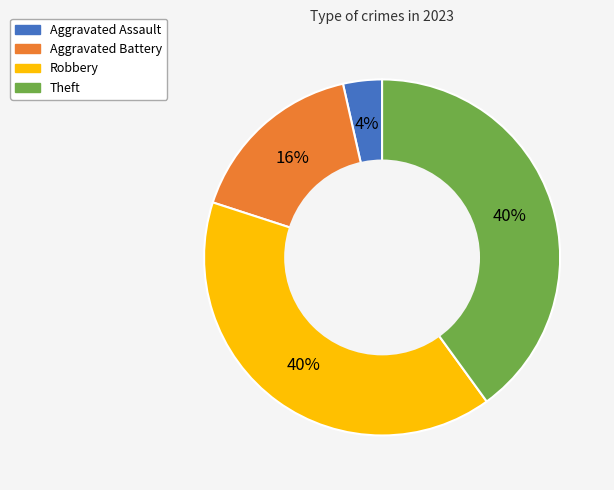

To the nearest percent, what percentage of the pie is Aggravated Battery?

16%